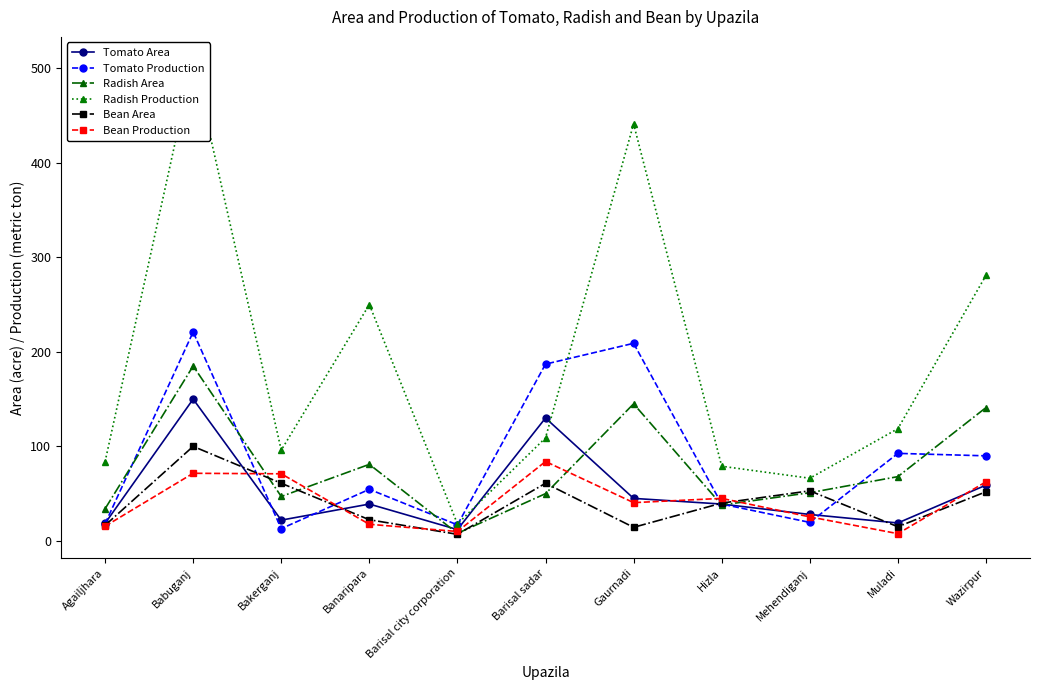

Is the value of Tomato Production at Muladi greater than the value of Tomato Area at Agailjhara?

Yes